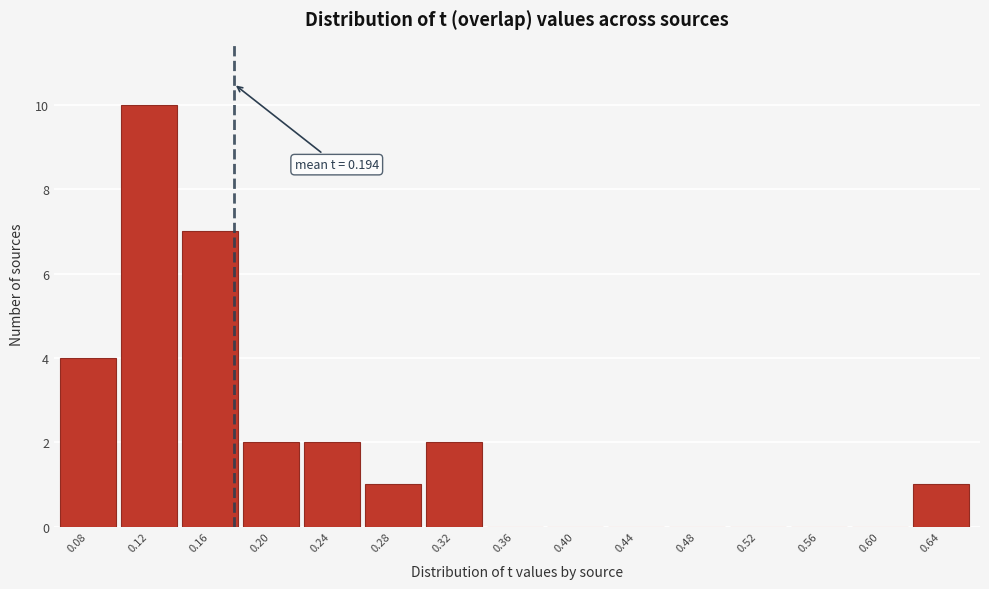

Reading left to right, list all the values displayed in this chart.

0.08=4	0.12=10	0.16=7	0.20=2	0.24=2	0.28=1	0.32=2	0.36=0	0.40=0	0.44=0	0.48=0	0.52=0	0.56=0	0.60=0	0.64=1